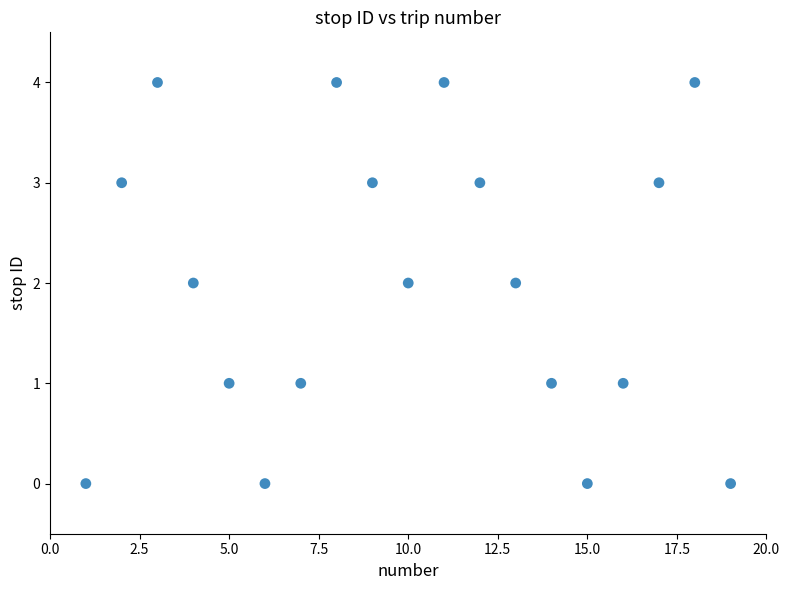

What is the range of X values (max minus min)?

18